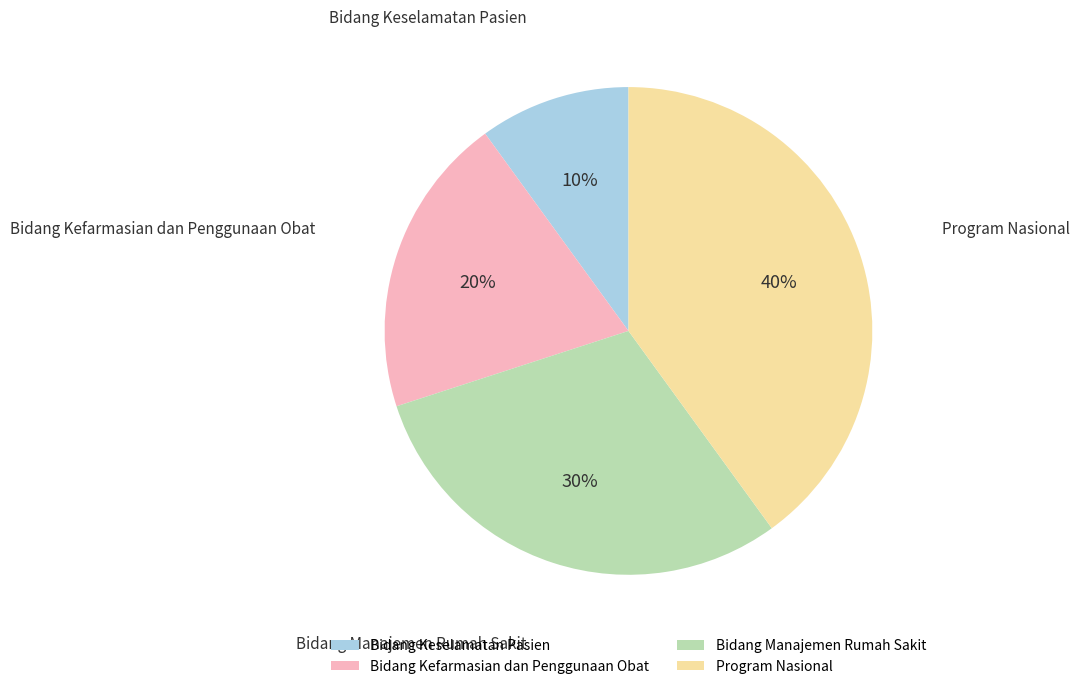

The Bidang Keselamatan Pasien slice represents 10% of the pie. True or false?

True